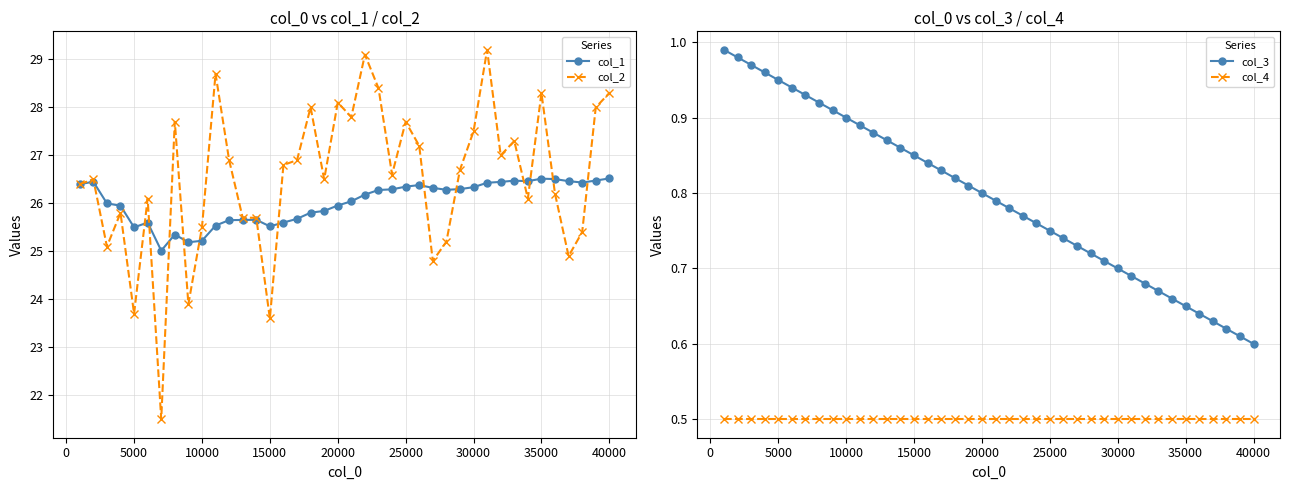

How many lines are shown in the chart?

4